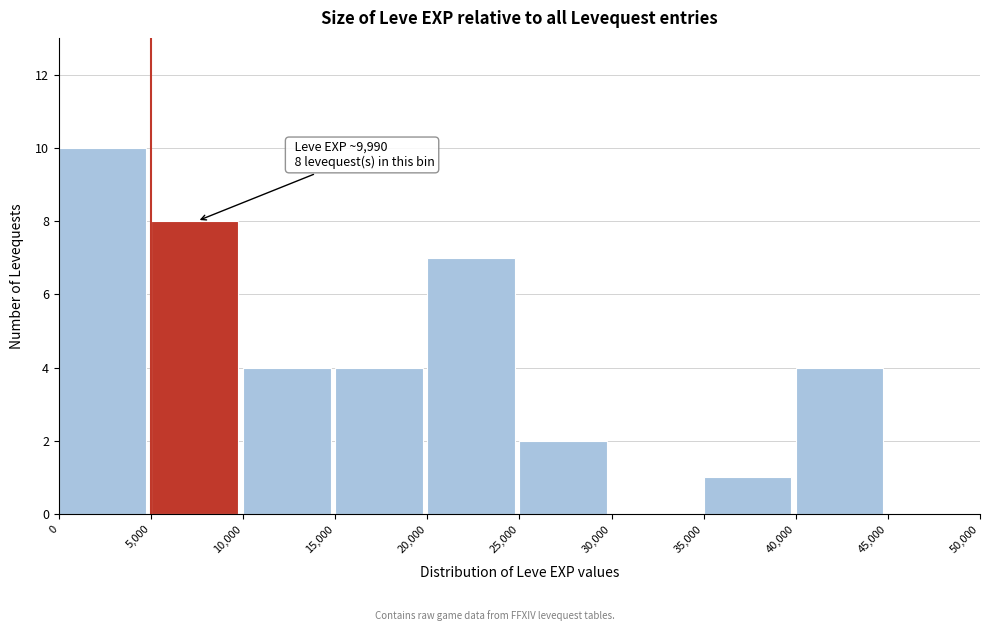

Which range on the x-axis has the tallest bar?

0 to 5,000